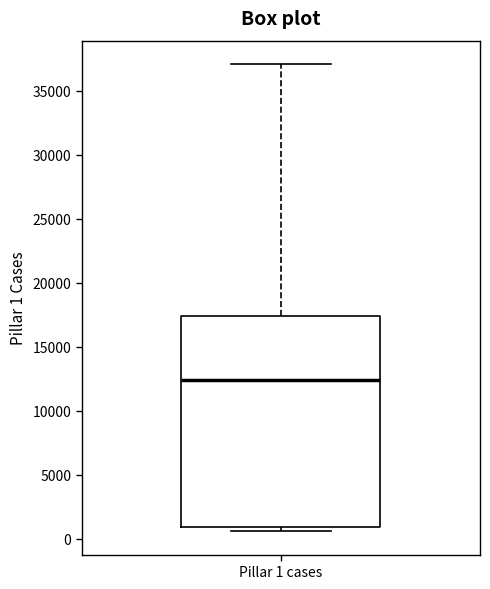

Read this box plot against the y-axis: the position of the median line, the range covered by the box, and the ends of both whiskers. The values are not printed on the chart, so give them approximately, as read against the axis.

median 12500, box 1000 to 17500, whiskers 500 to 37000